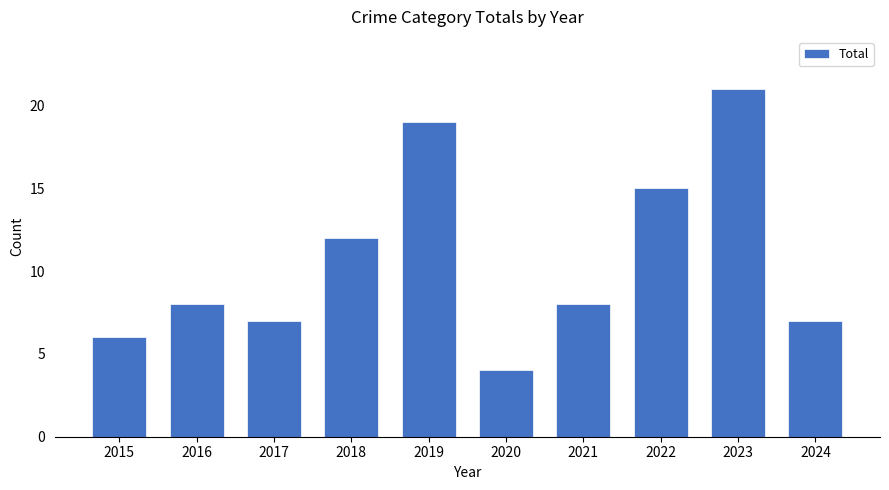

What is the approximate value at 2020?

4